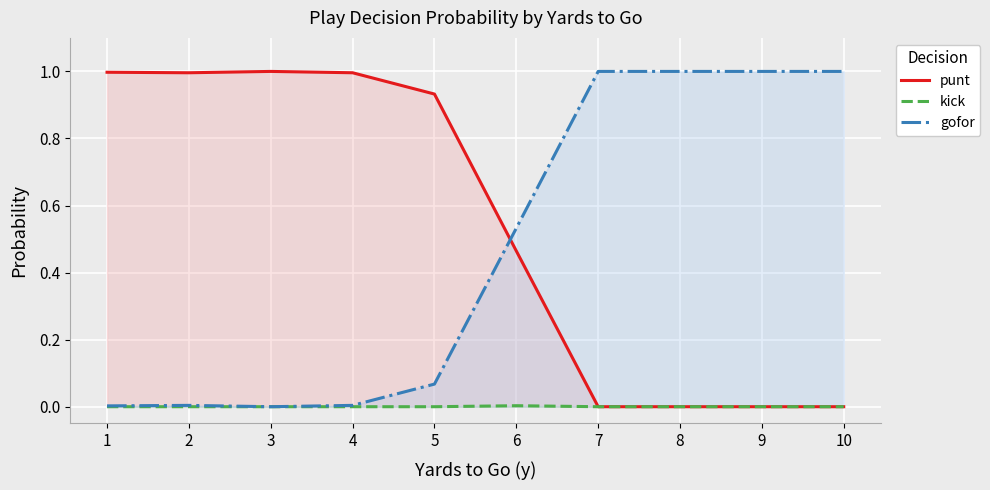

Does the chart display data point markers on the line(s)?

No